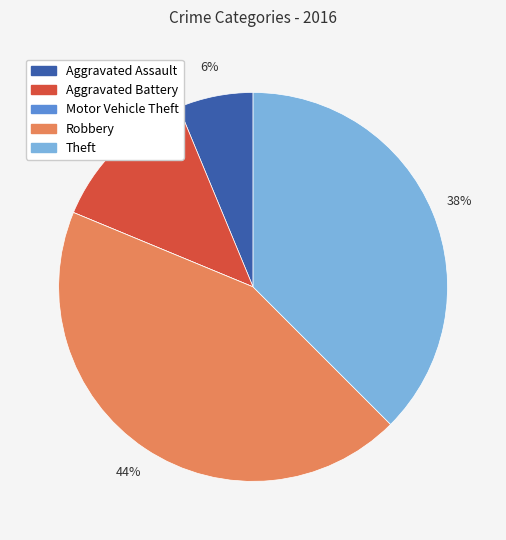

Is Theft the majority of the pie?

No